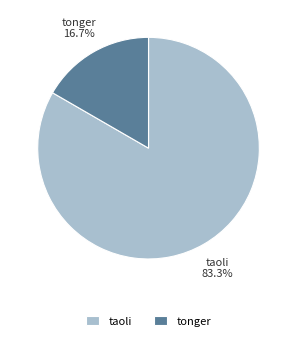

Do taoli and tonger together represent more than half of the pie?

Yes